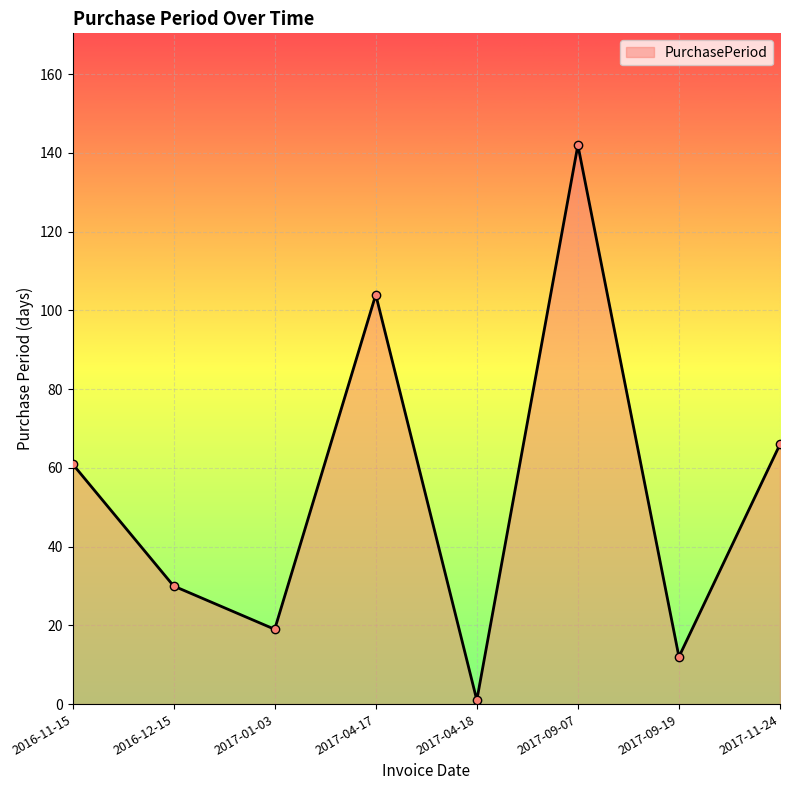

At which label is the value closest to 71?

2017-11-24